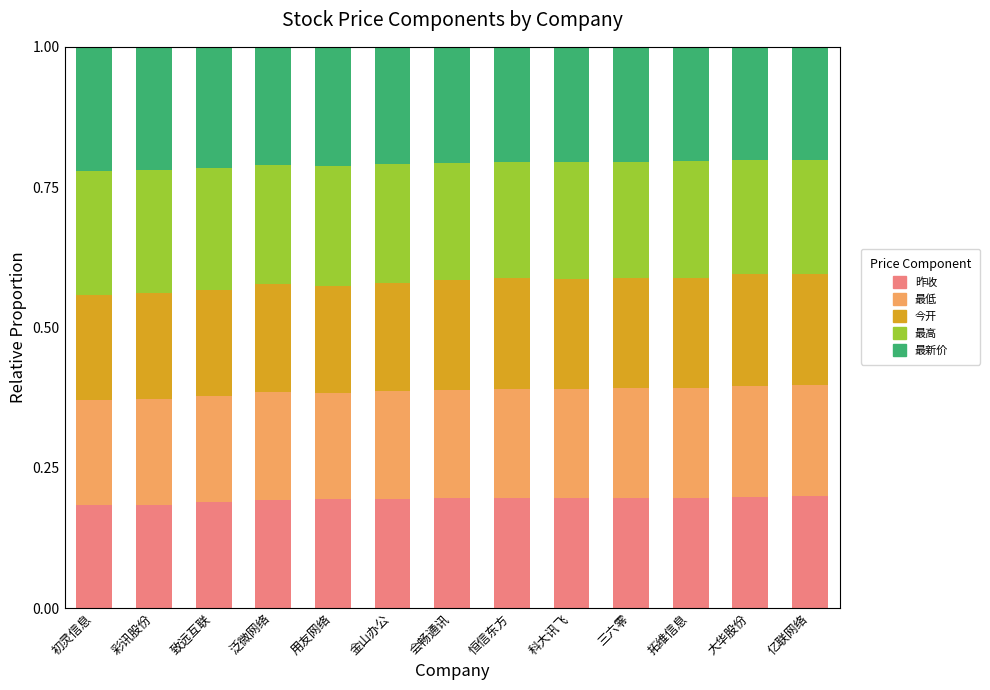

What is the sum of all 昨收 values?

2.5